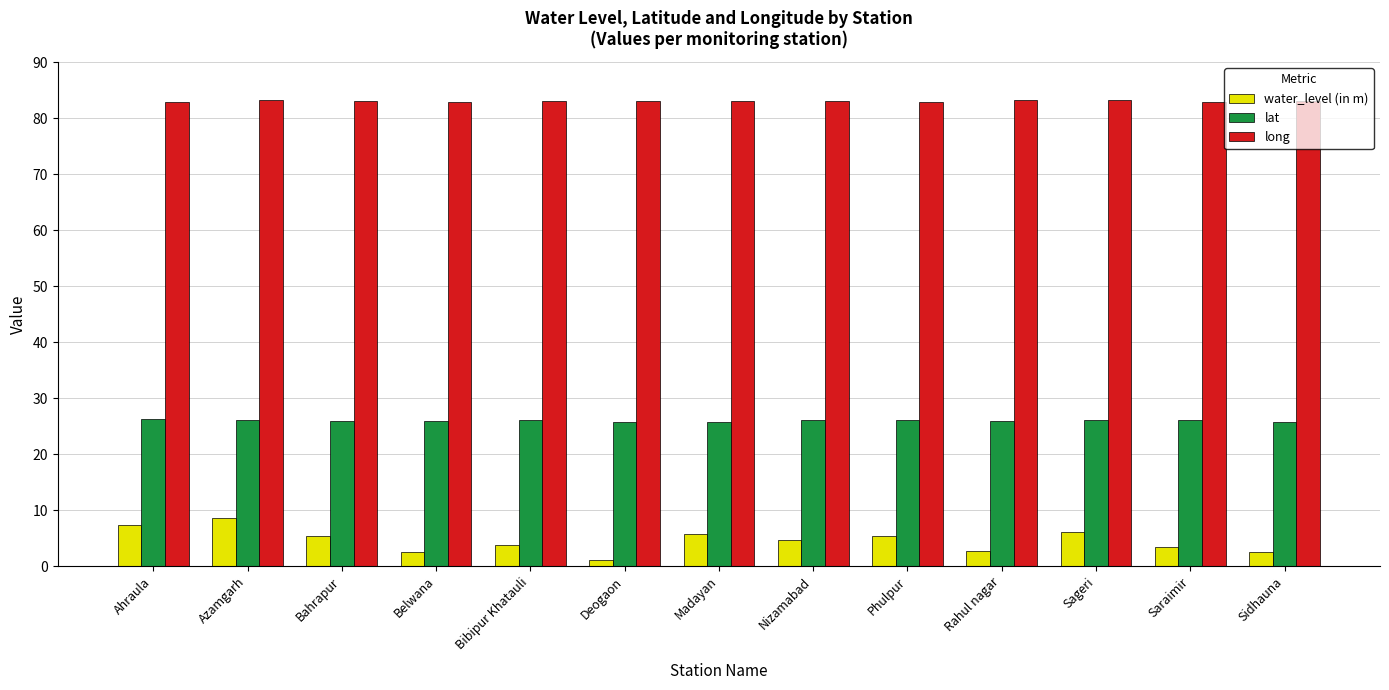

Is the value of water_level (in m) at Deogaon greater than the value of lat at Nizamabad?

No